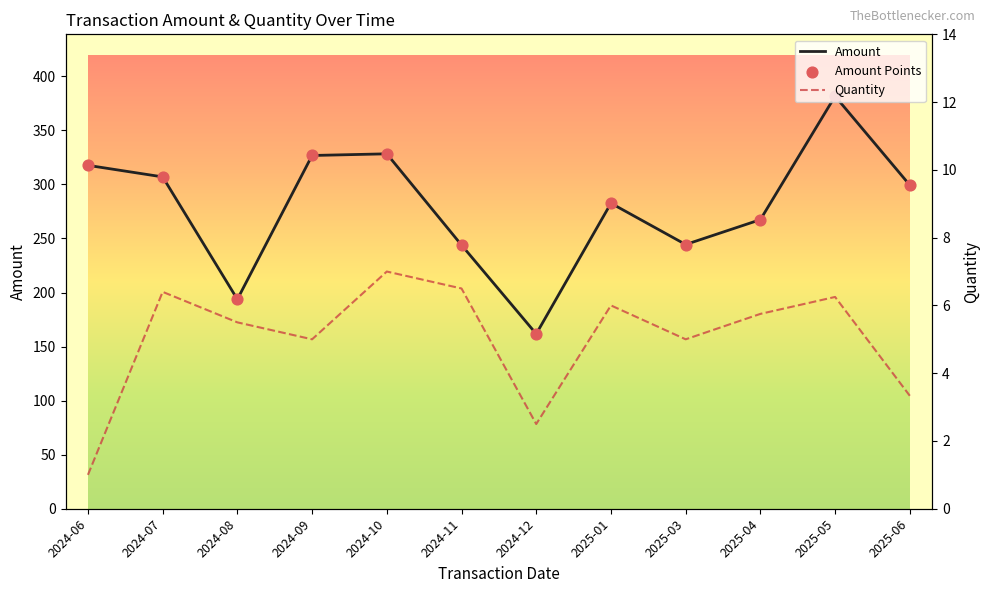

At how many categories does at least one series exceed 68?

12